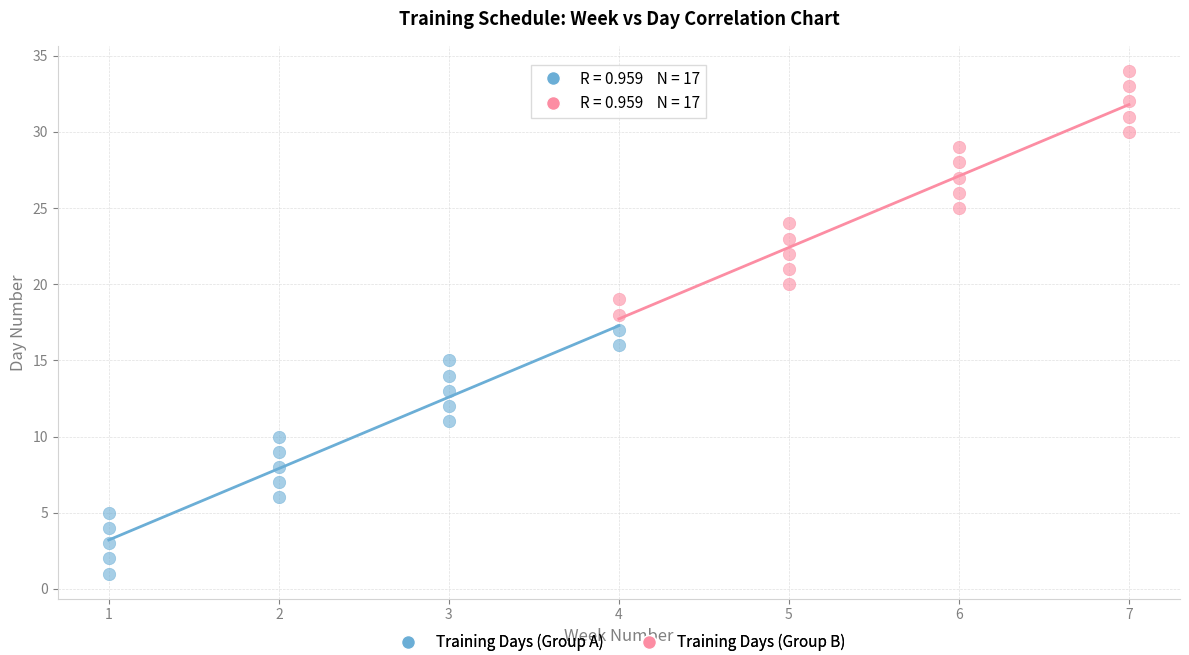

Which series contains the lowest Y value?

Training Days (Group A)